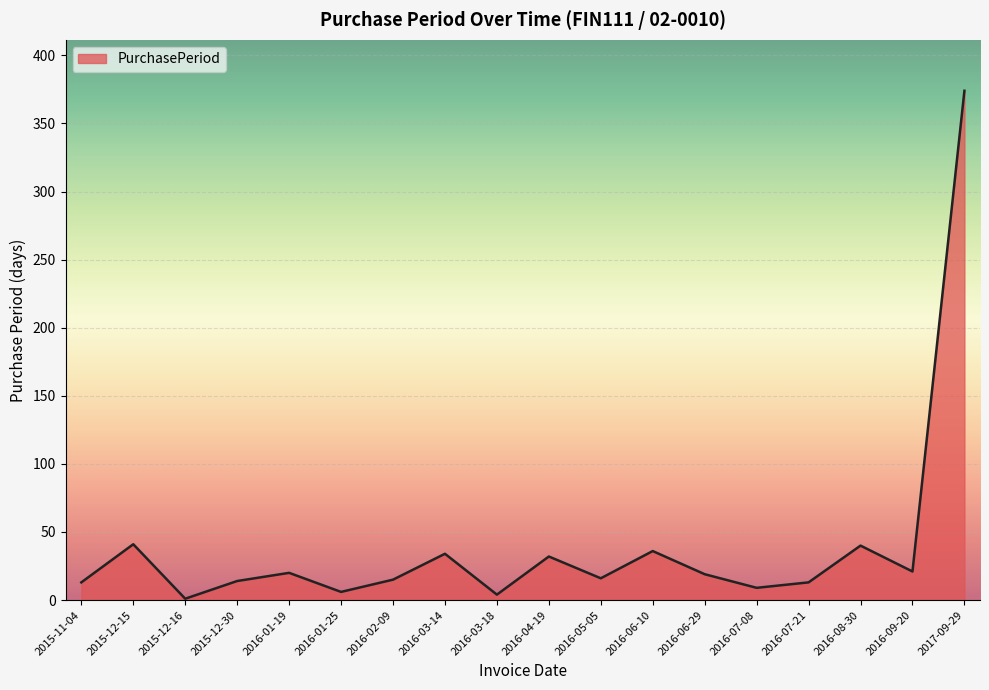

What is the difference between the maximum and minimum values?

373